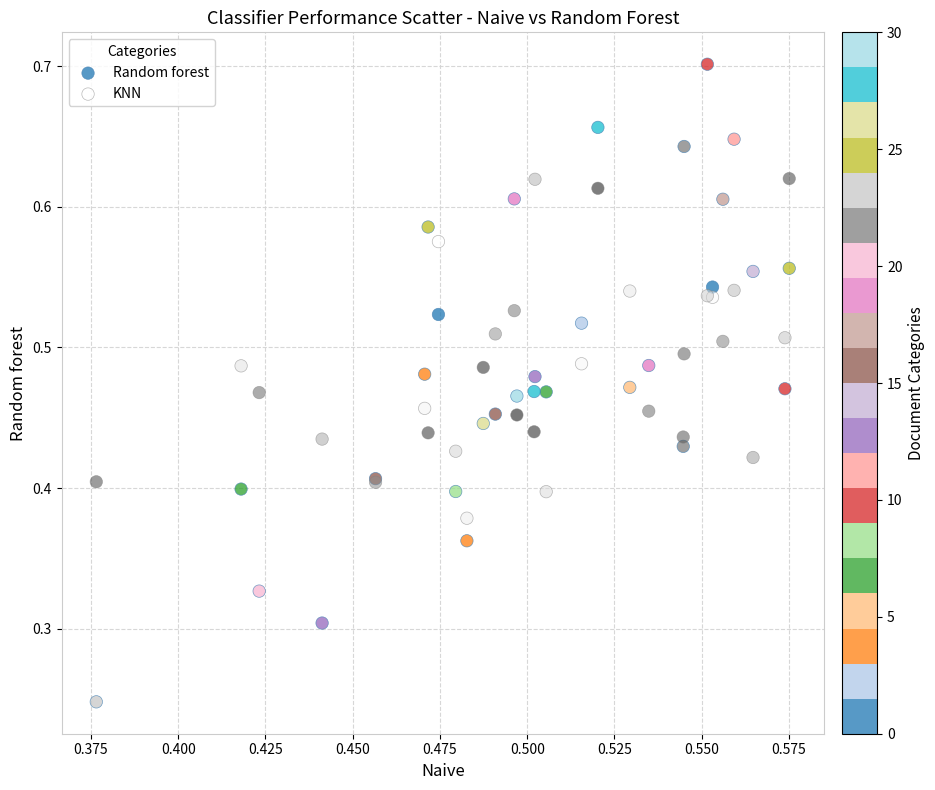

Which series has the largest Y range (max minus min)?

Random forest